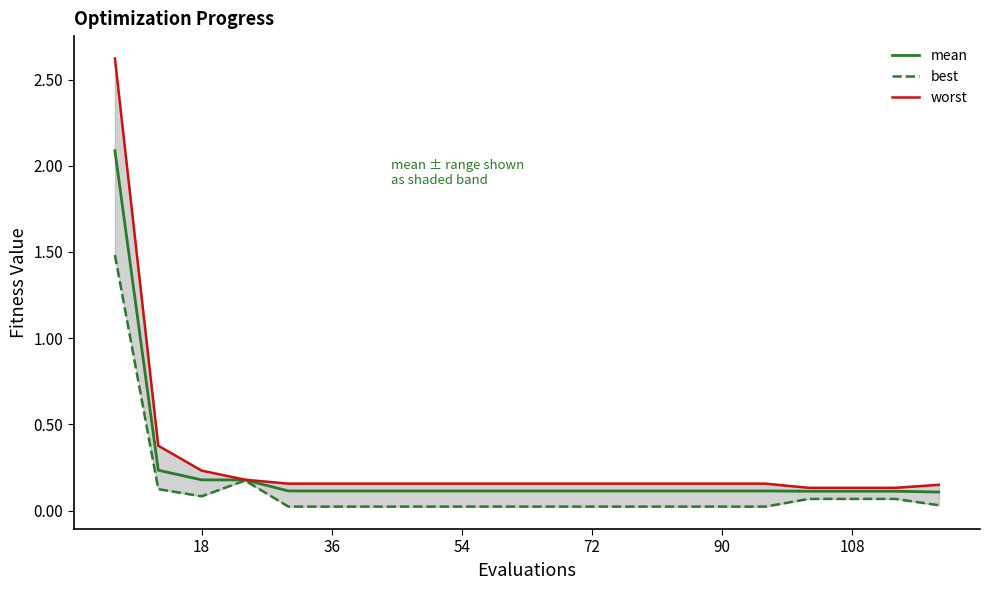

What is the average value of the mean series?

0.2